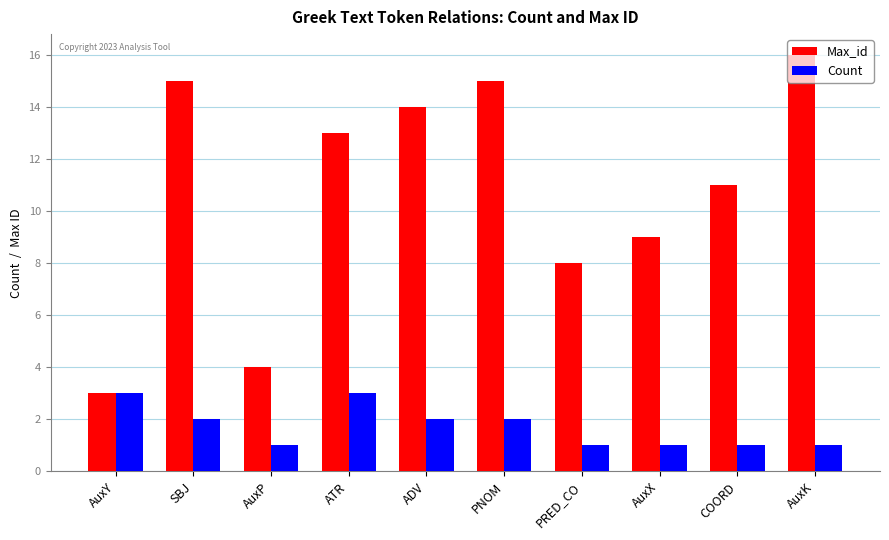

What is the label of the 3rd bar from the left?

AuxP